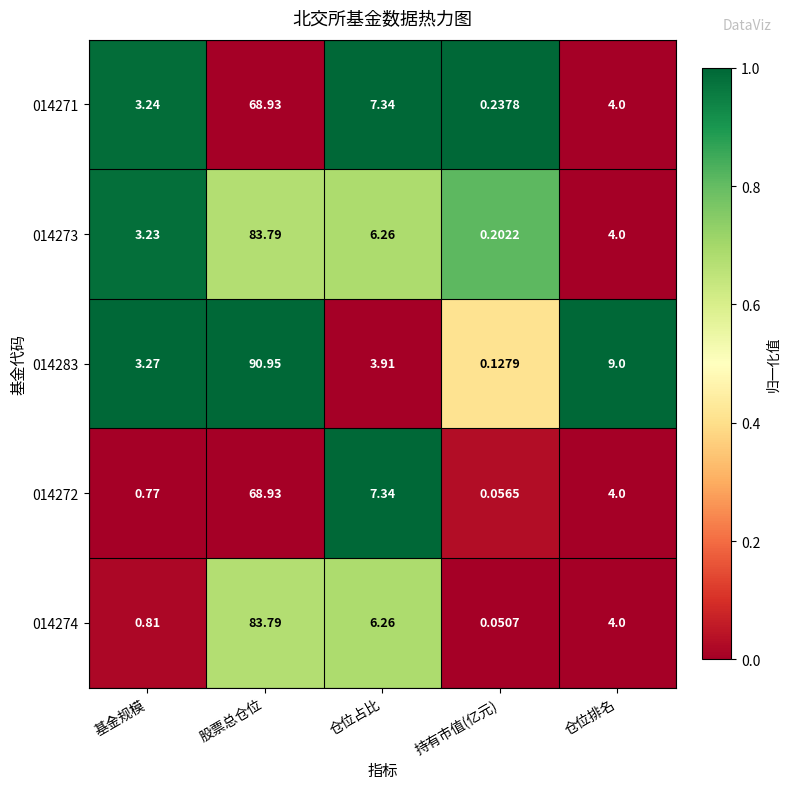

Where is 014271 nearest to the value 34?

仓位占比